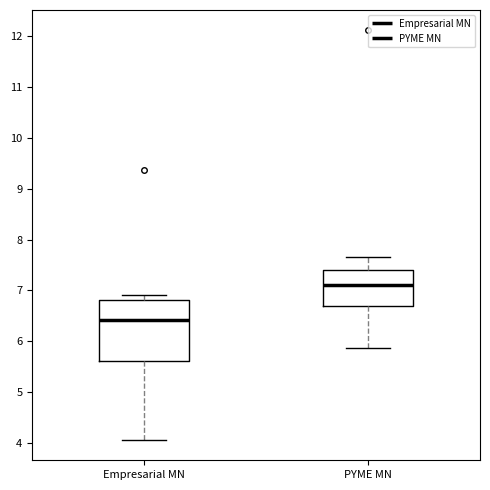

Reading left to right, transcribe this box plot: for each box, give where its median line is, the range the box spans, and where its two whiskers end, as read against the y-axis. The values are not printed on the chart, so give them approximately, as read against the axis.

Empresarial MN: median 6.4, box 5.6 to 6.8, whiskers 4.1 to 6.9
PYME MN: median 7.1, box 6.7 to 7.4, whiskers 5.9 to 7.7